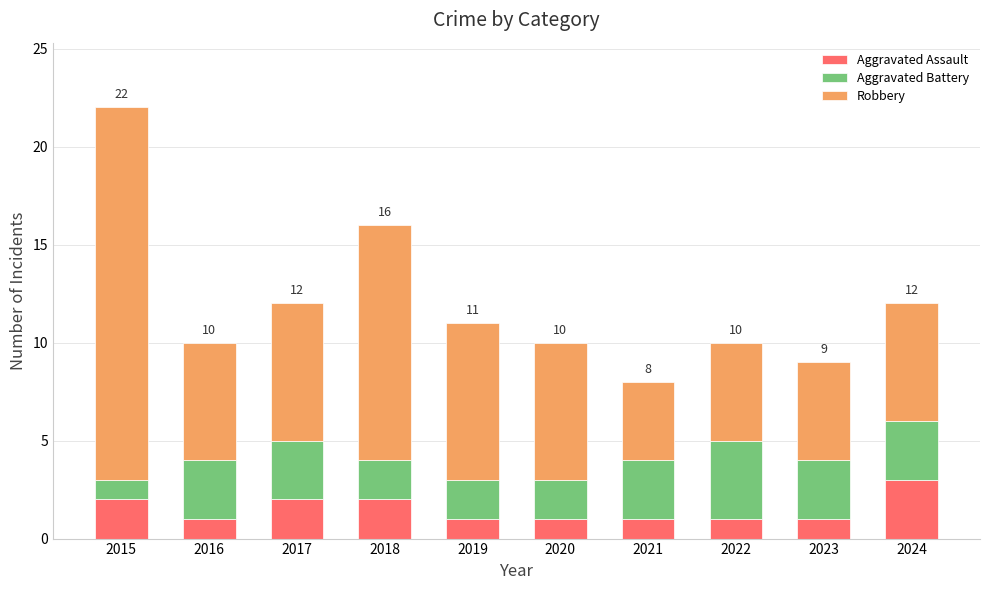

What is the sum of the Aggravated Assault values at 2015 and 2016?

3